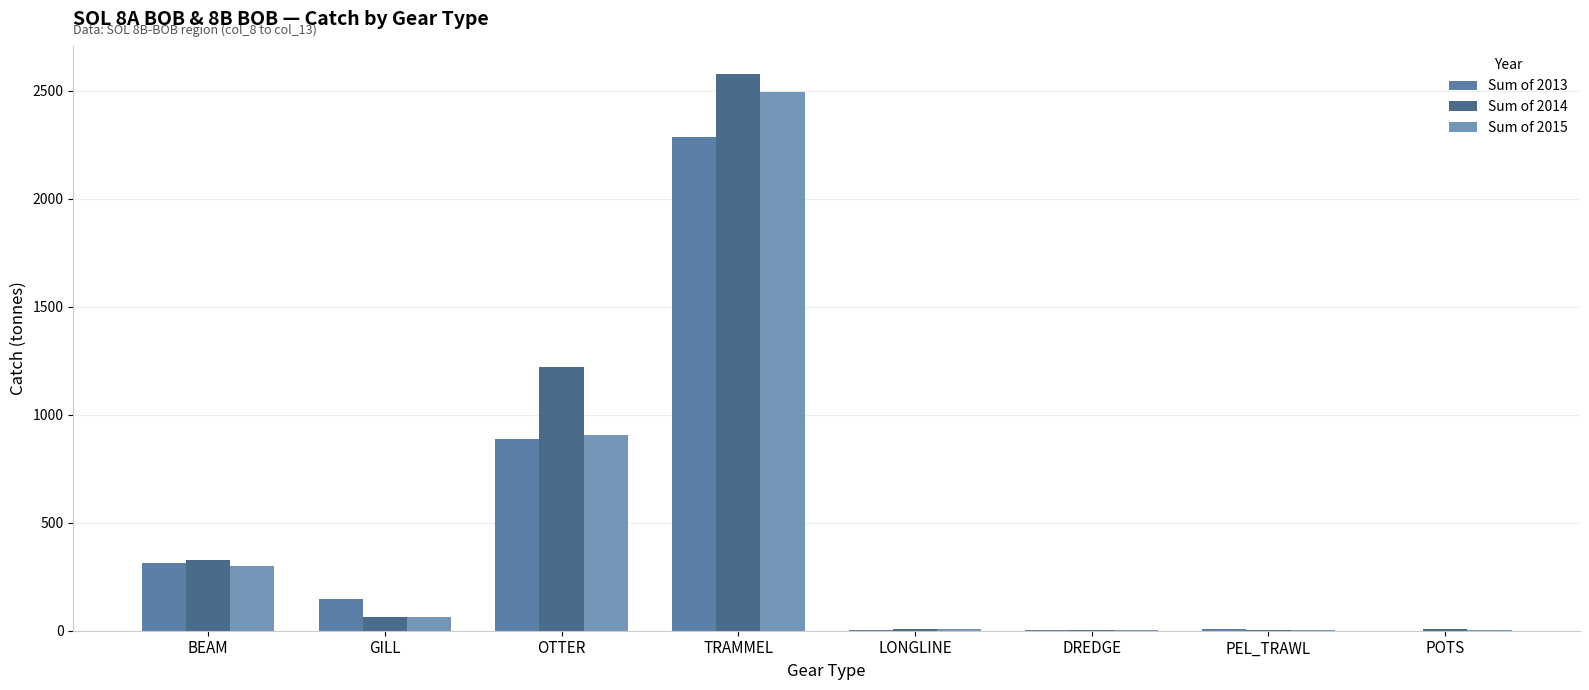

How many groups of bars are there?

8